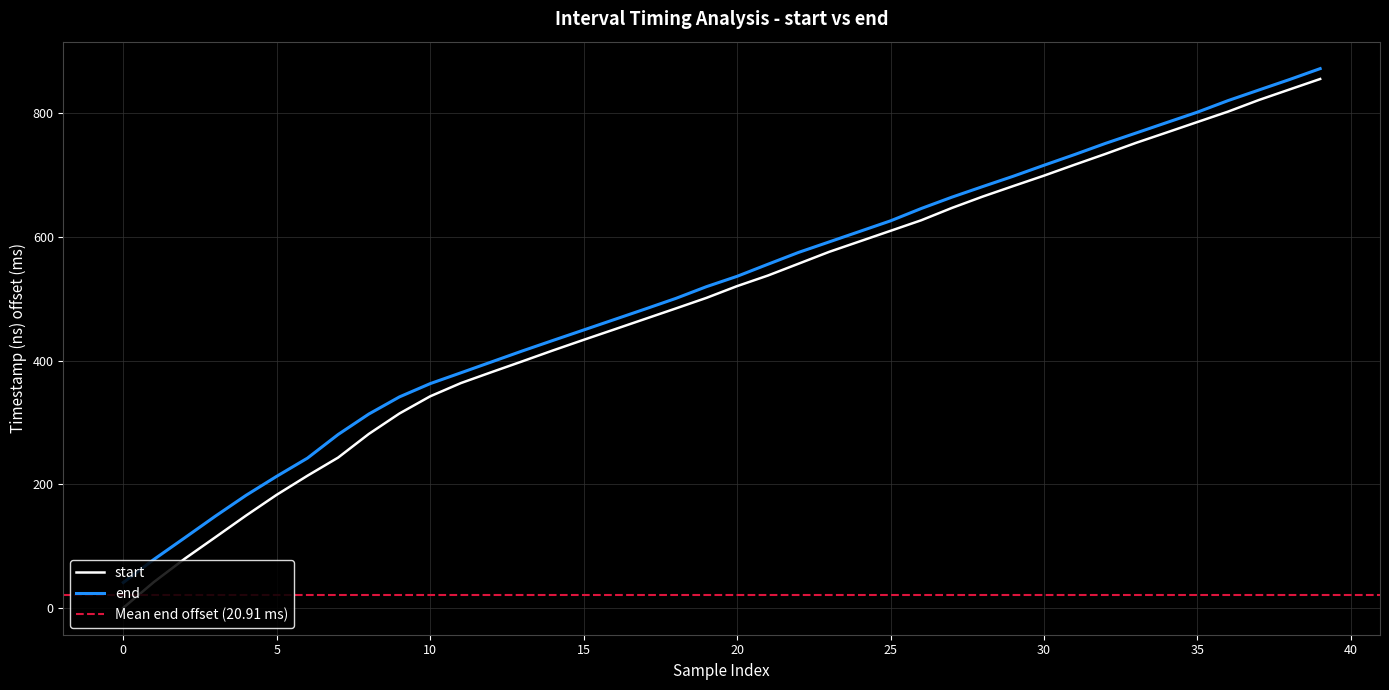

The value of end at 0 is 1136.5. True or false?

False